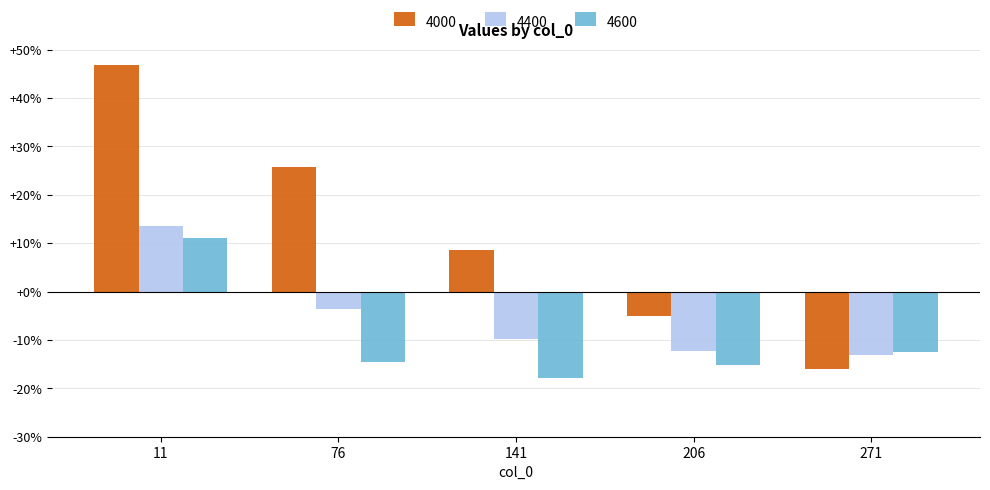

Where does the 4600 series first go above 0?

11